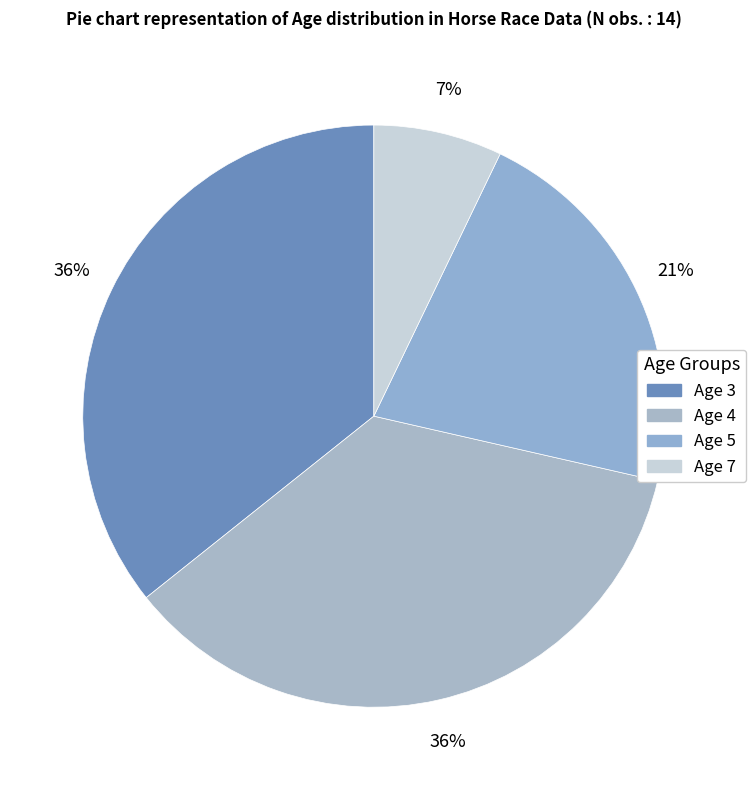

What is the largest slice in the pie chart?

Age 3